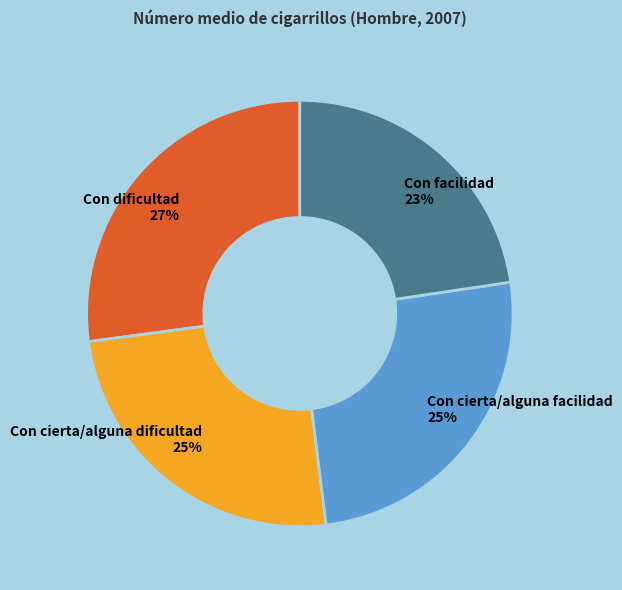

Between Con dificultad and Con cierta/alguna facilidad, which is larger?

Con dificultad